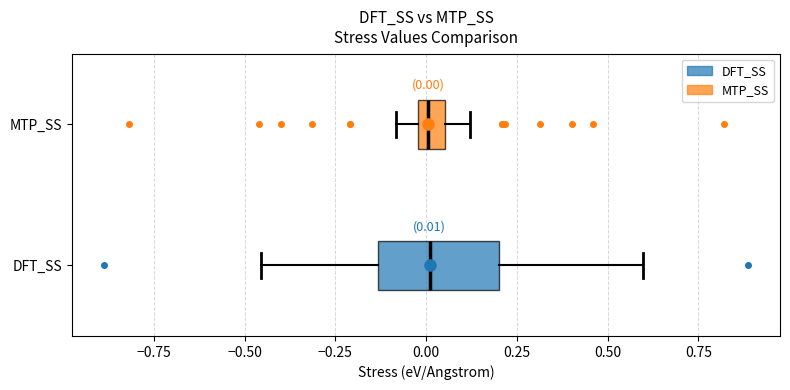

Which box is the widest, from its left edge to its right edge?

DFT_SS